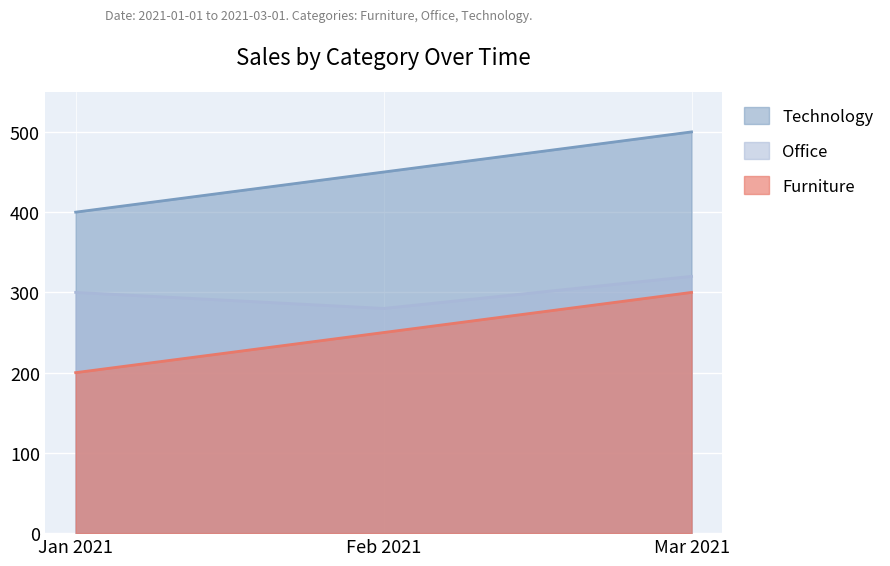

Read the Furniture value at Mar 2021, to the nearest 50.

300